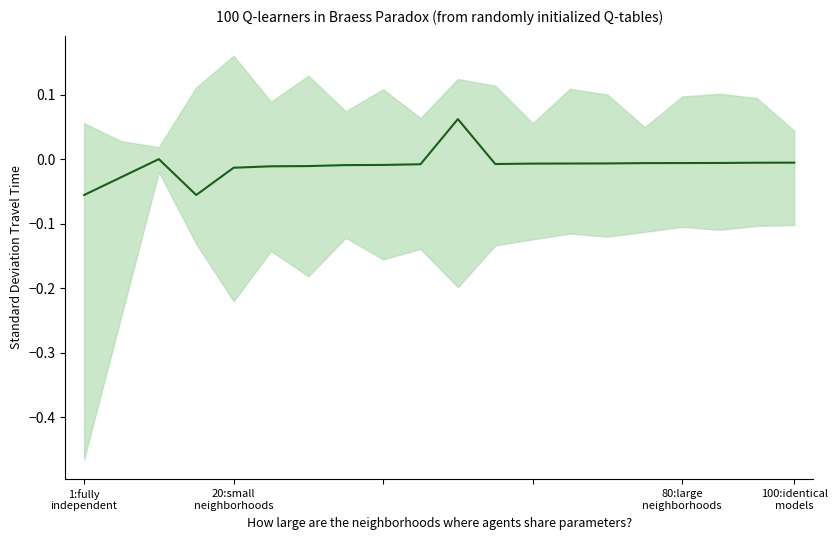

Reading left to right, extract all data points from this chart.

-0.1	-0.0	0.0	-0.1	-0.0	-0.0	-0.0	-0.0	-0.0	-0.0	0.1	-0.0	-0.0	-0.0	-0.0	-0.0	-0.0	-0.0	-0.0	-0.0